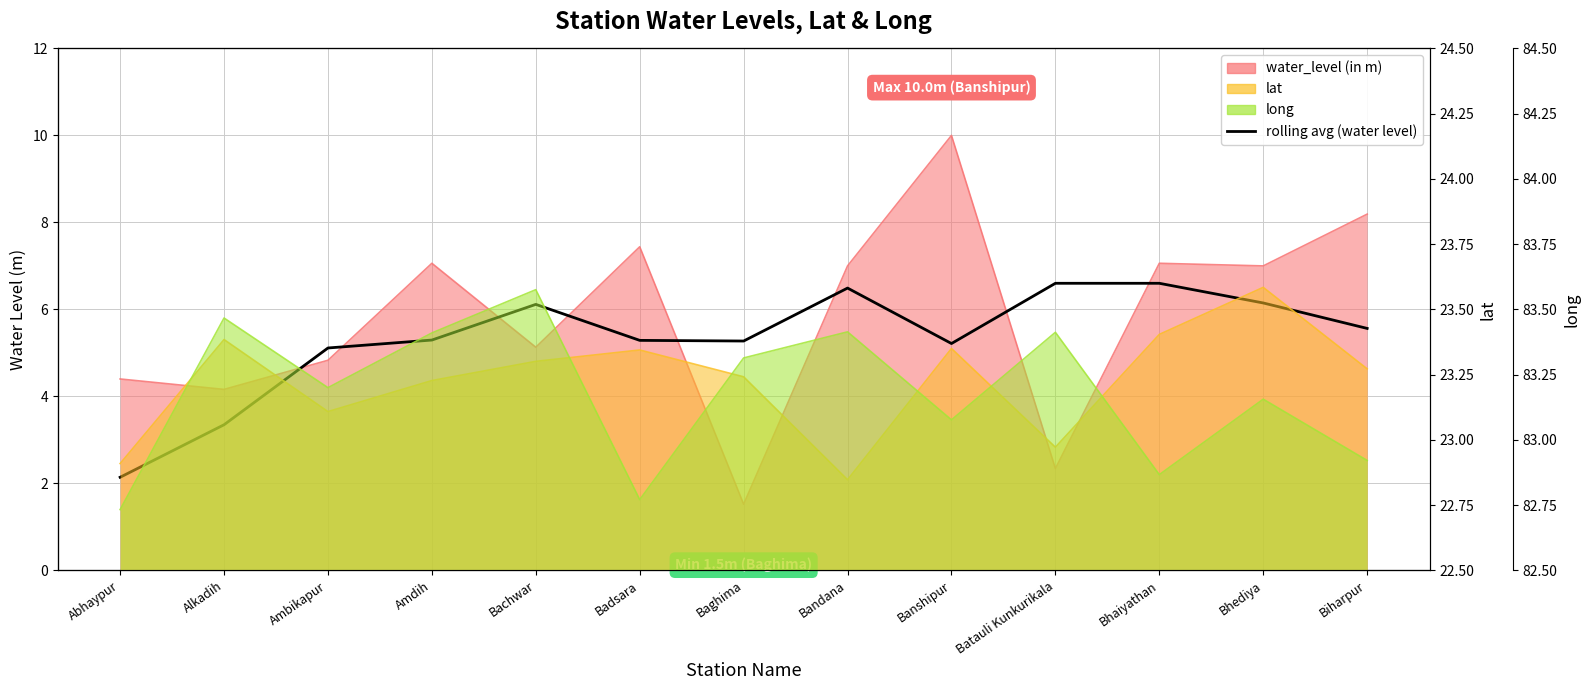

What is the minimum value shown in the chart?

2.1